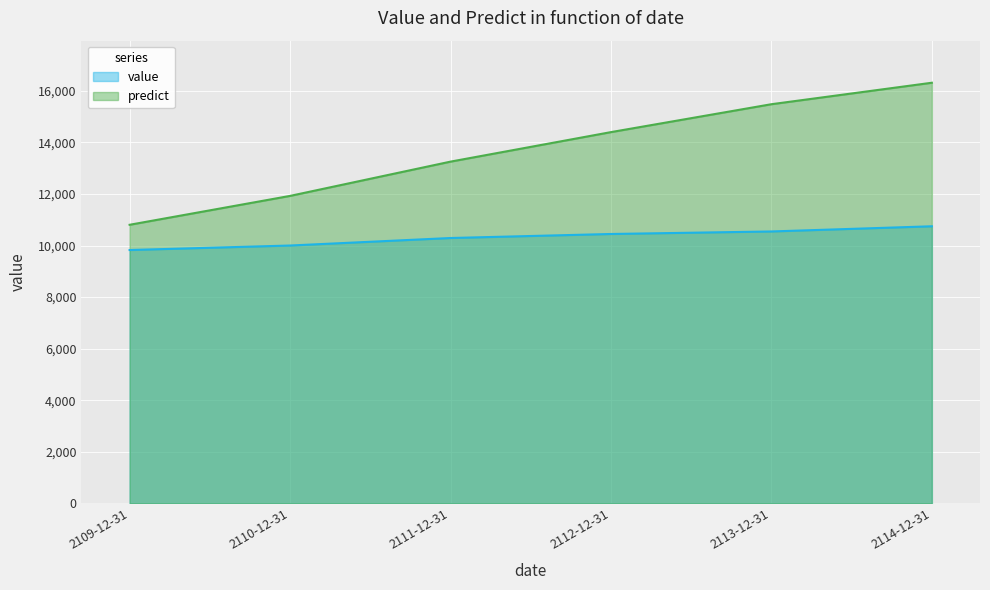

How many lines are shown in the chart?

2